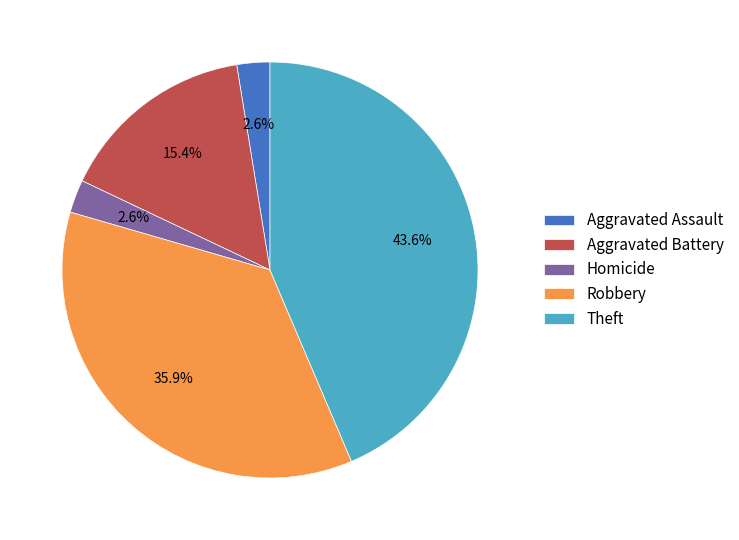

Is Robbery the majority of the pie?

No